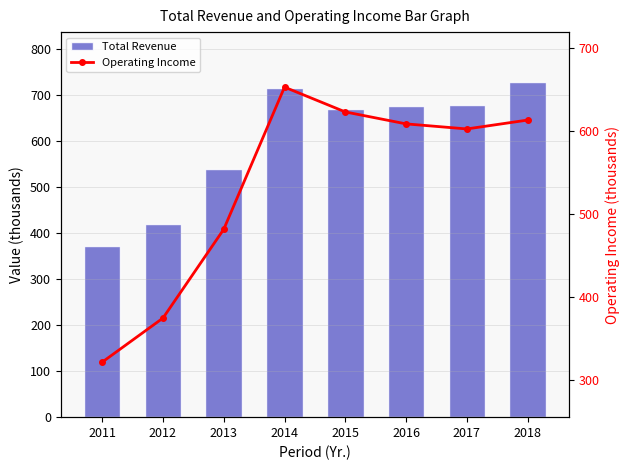

What is the sum of all Operating Income values?

4277.9